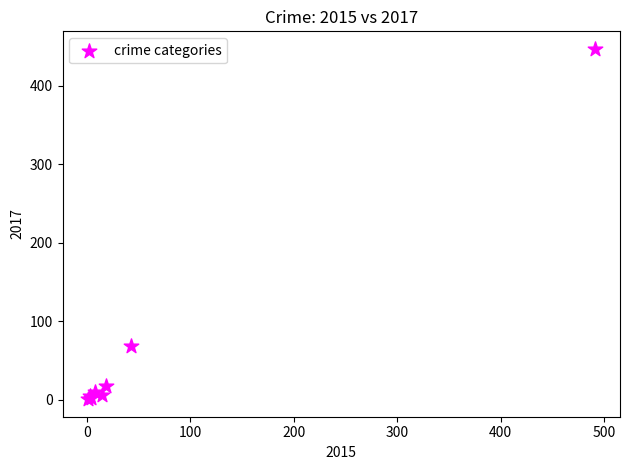

What Y value in the scatter plot is closest to 224?

69